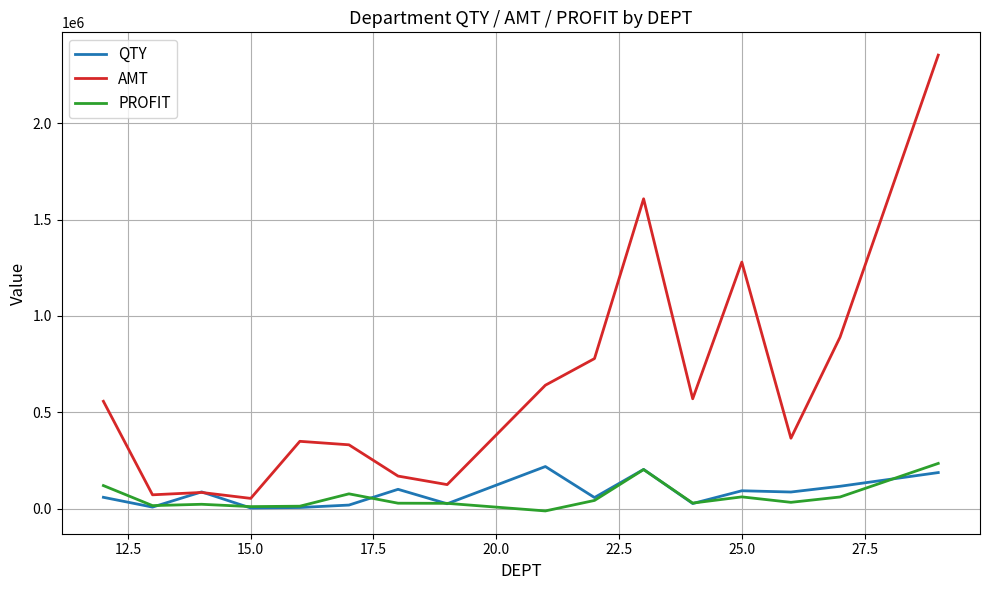

Which series has the widest spread of values?

AMT